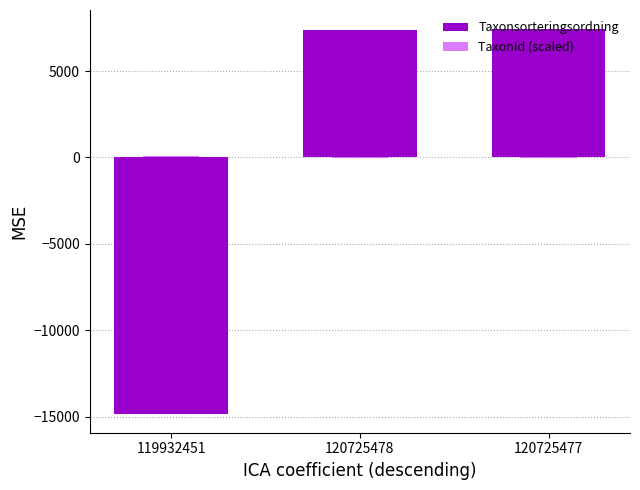

How many series are shown in this chart?

2